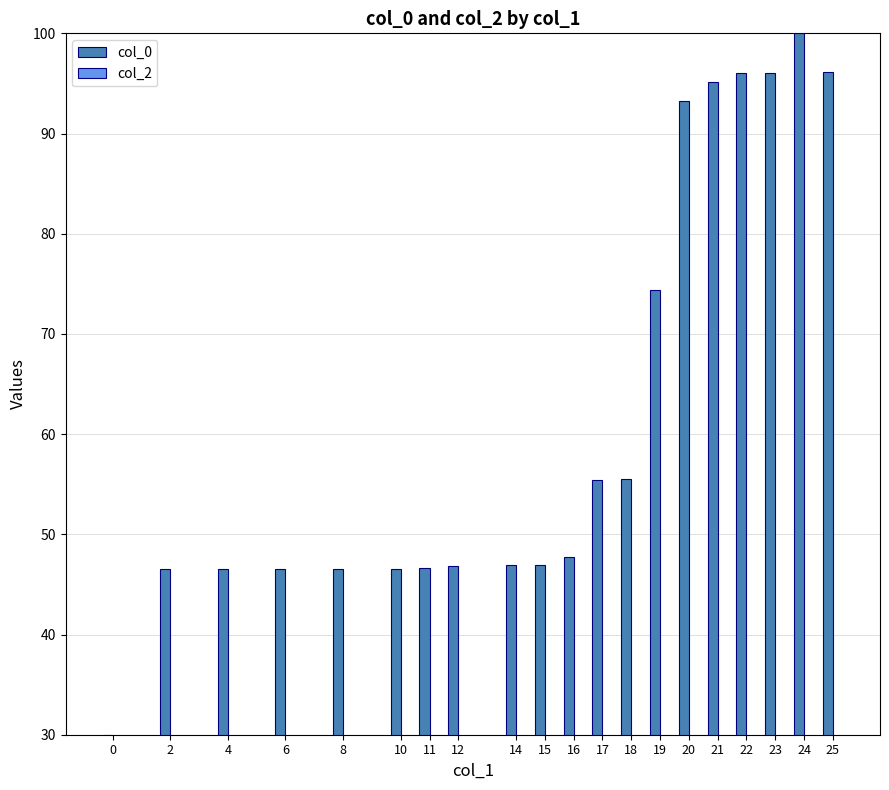

Approximately how many times larger is the value at 14 compared to 12?

1.0